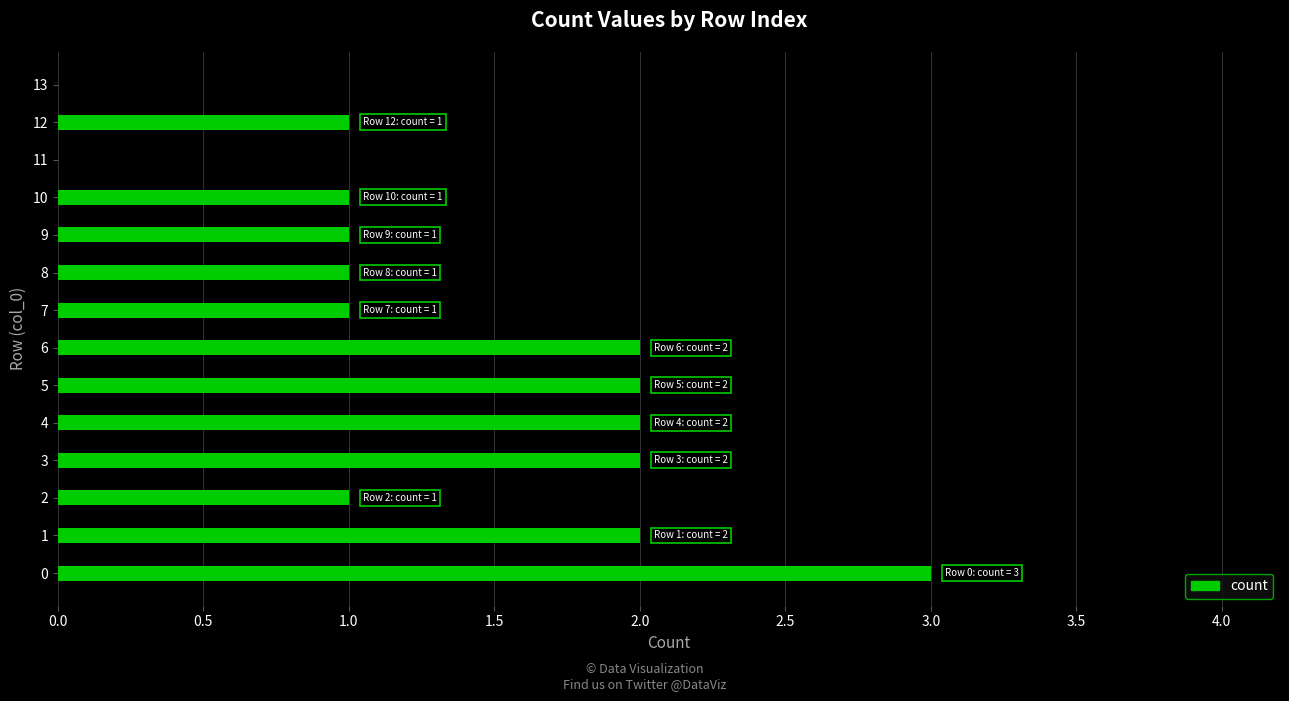

How many data points does each series have?

14